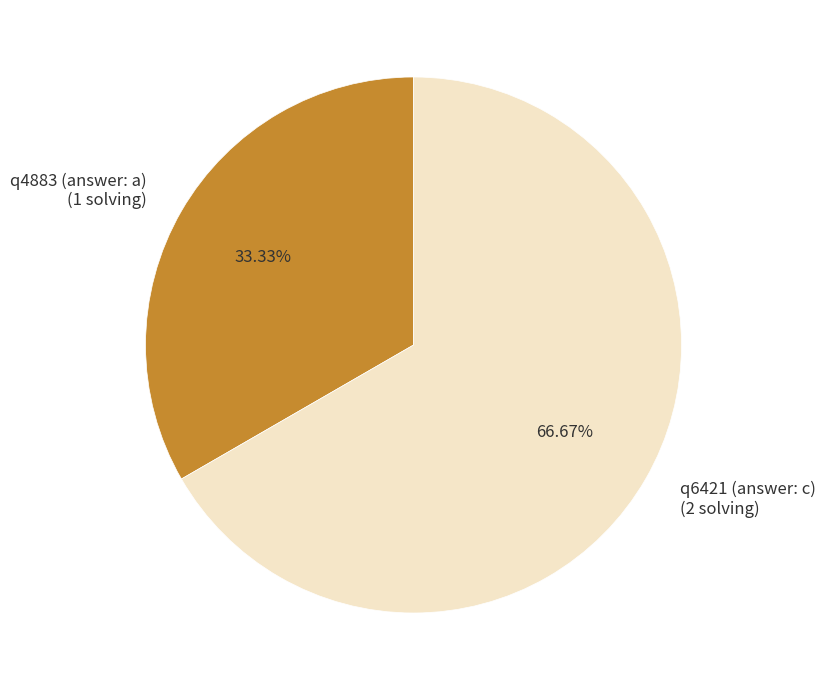

What is the ratio of the value at q4883 (answer: a) (1 solving) to the value at q6421 (answer: c) (2 solving)?

0.5